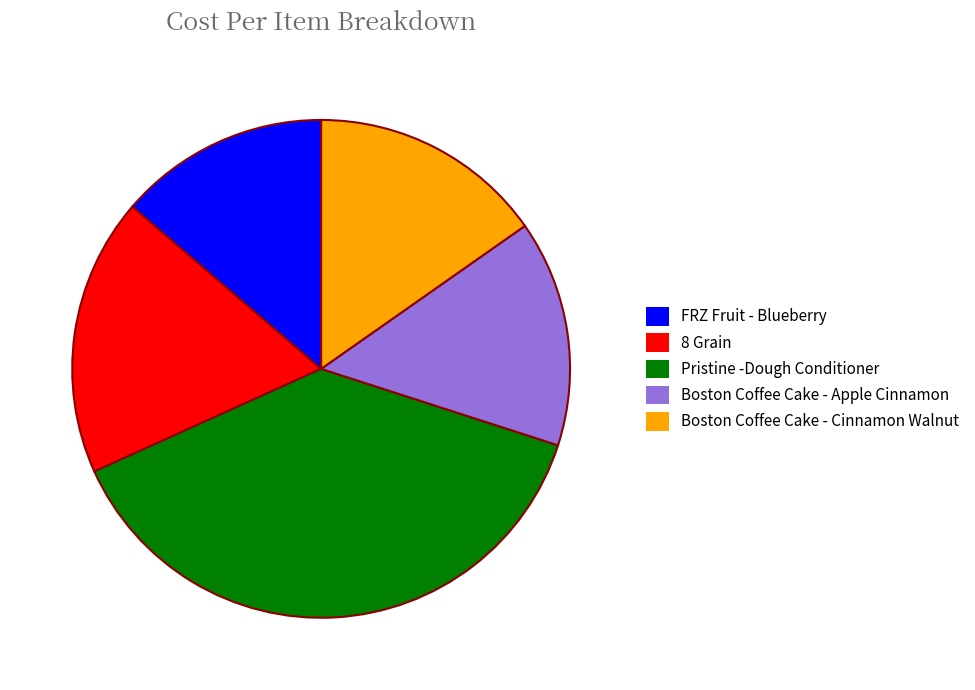

Combined, do FRZ Fruit - Blueberry and Pristine -Dough Conditioner account for over 50%?

Yes